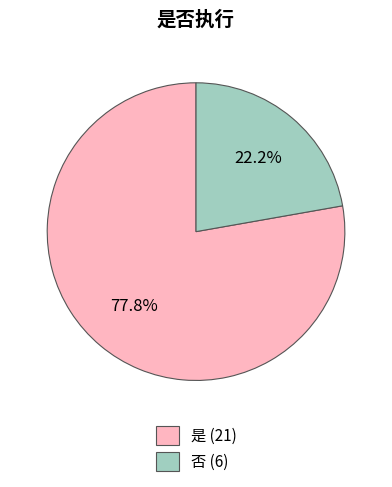

What percentage is the 否 (6) slice, to the nearest percent?

22%